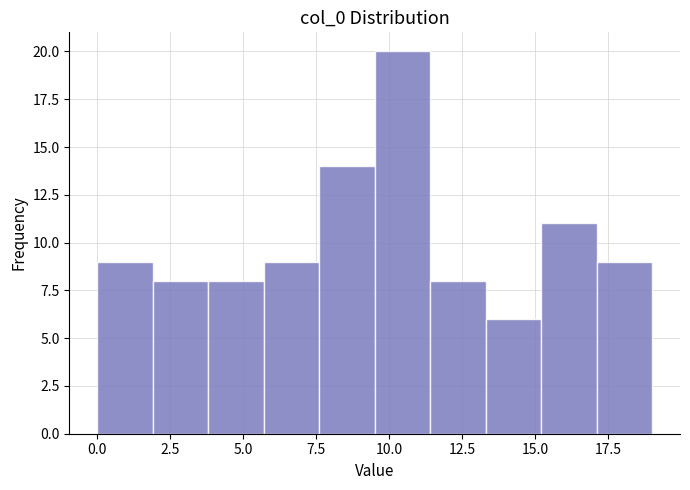

Read against the x-axis, roughly where is the centre of the tallest bar?

10.5